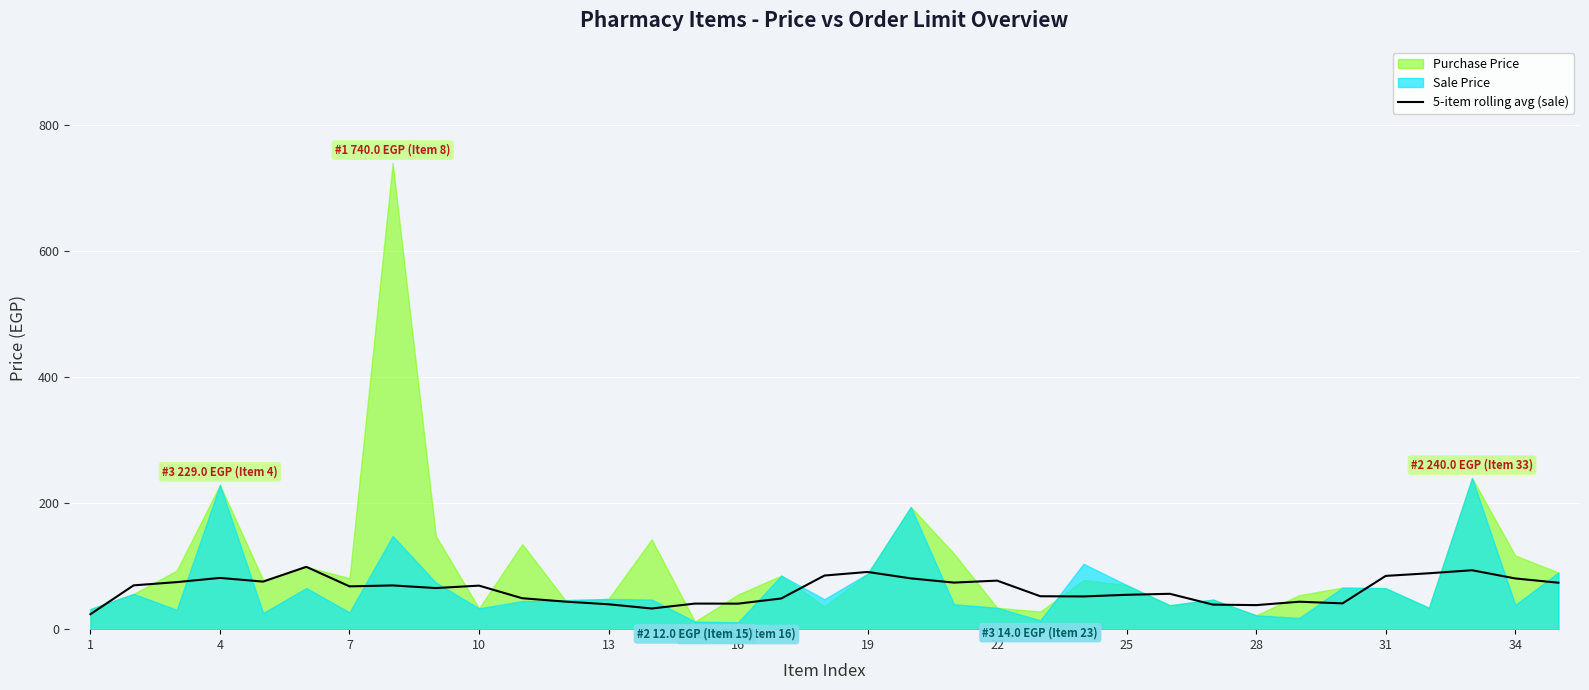

What is the lowest value of the 5-item rolling avg (sale) series?

23.7